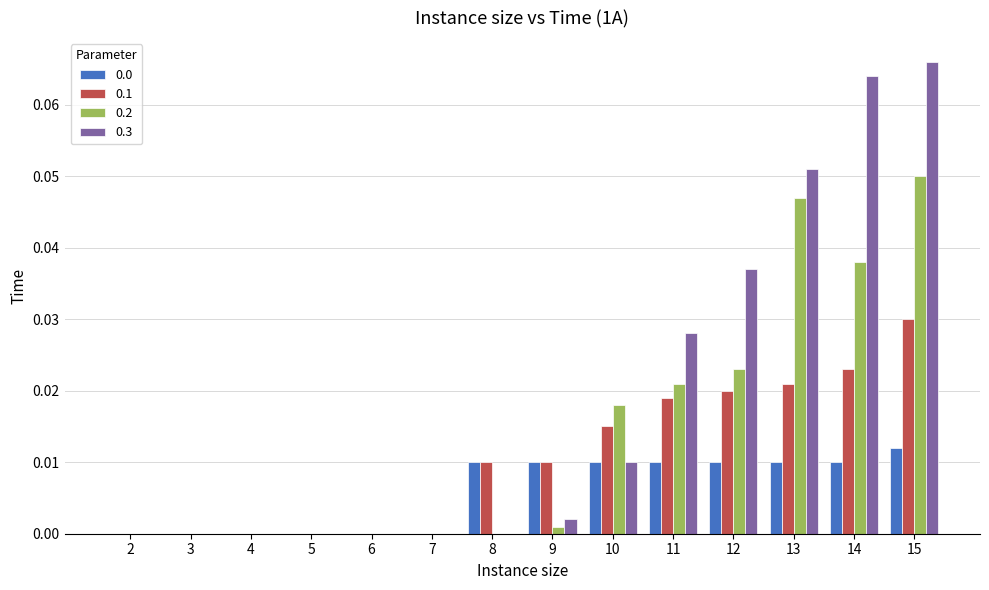

At which label does 0.3 reach its peak?

15